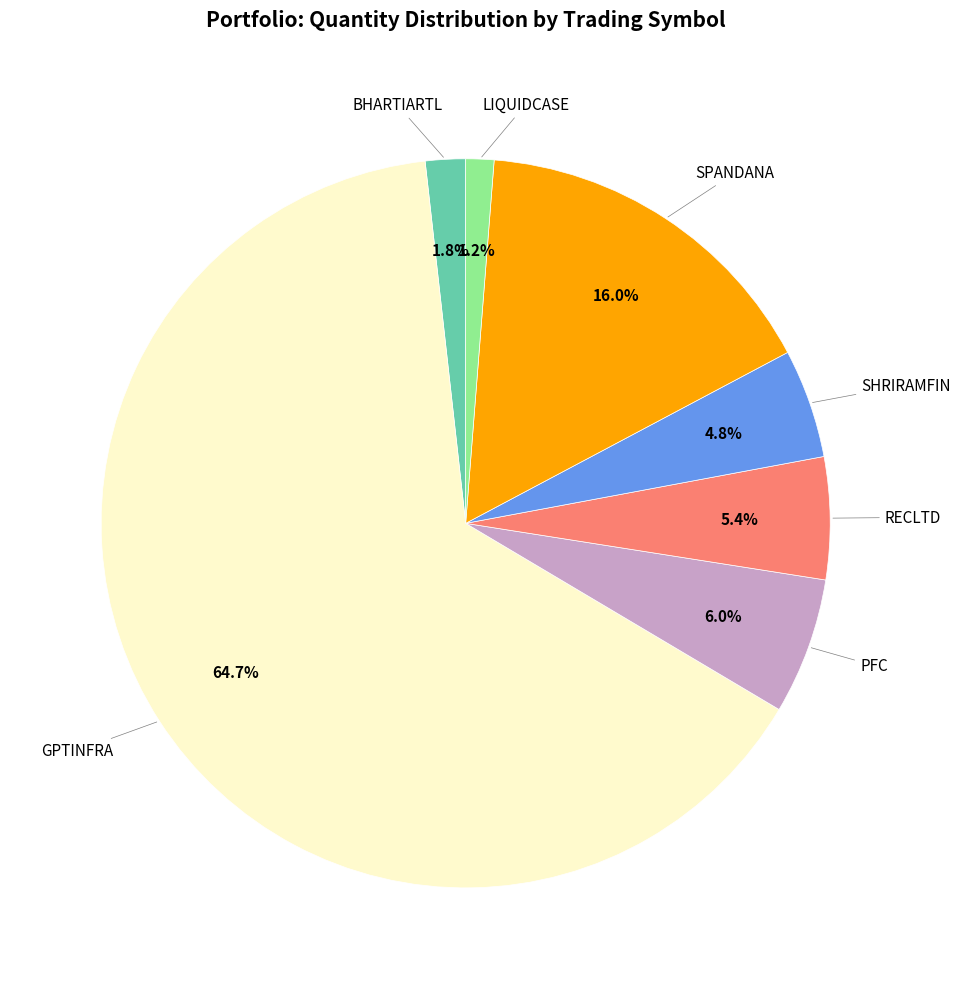

Does any single category account for the majority?

Yes